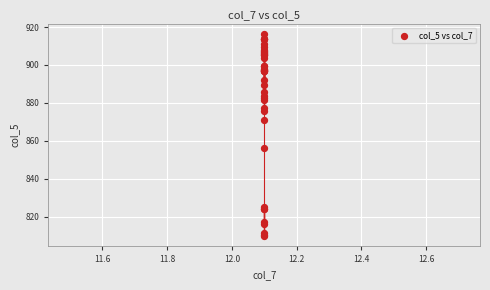

What Y value in the scatter plot is closest to 863?

856.2